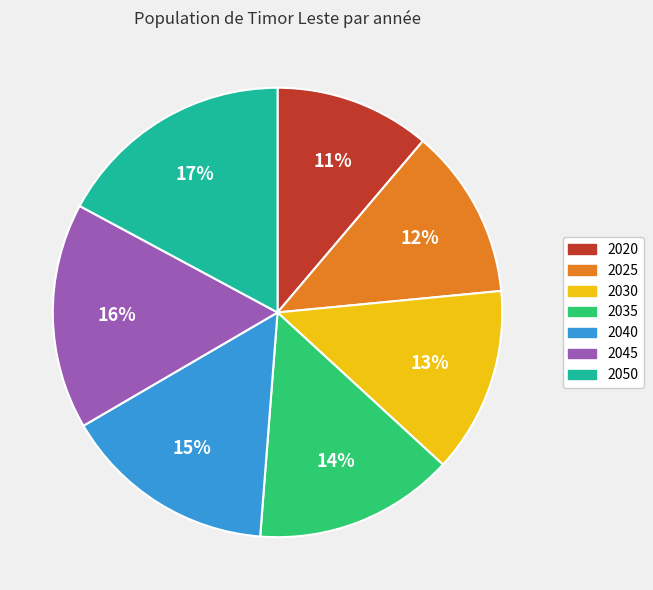

Approximately how many times larger is the value at 2020 compared to 2035?

0.8